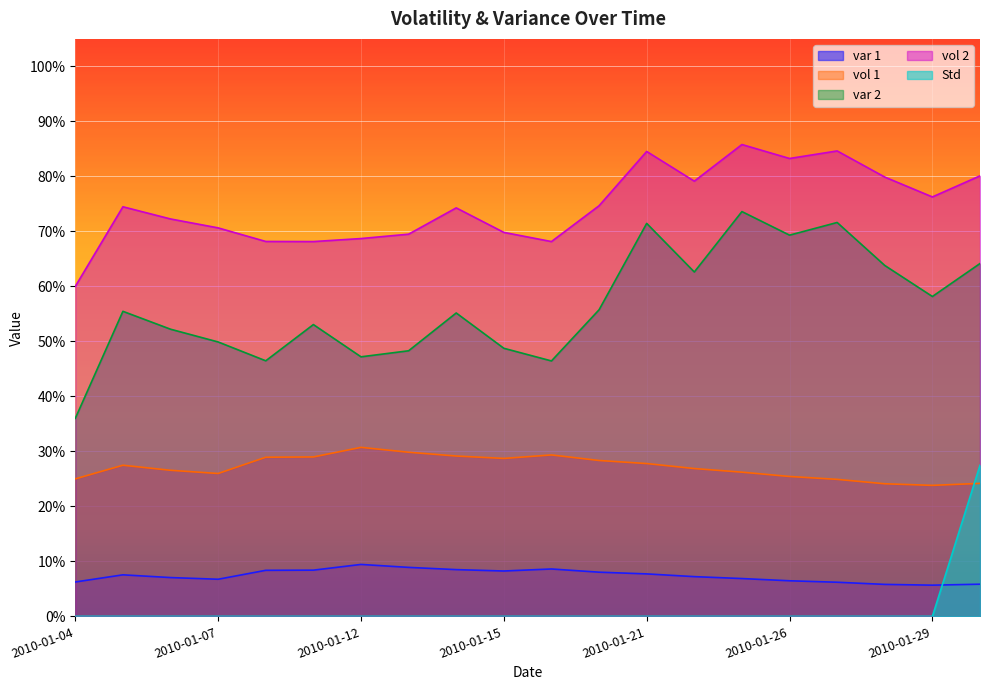

In vol 1, how many points are higher than both neighbors (excluding endpoints)?

3